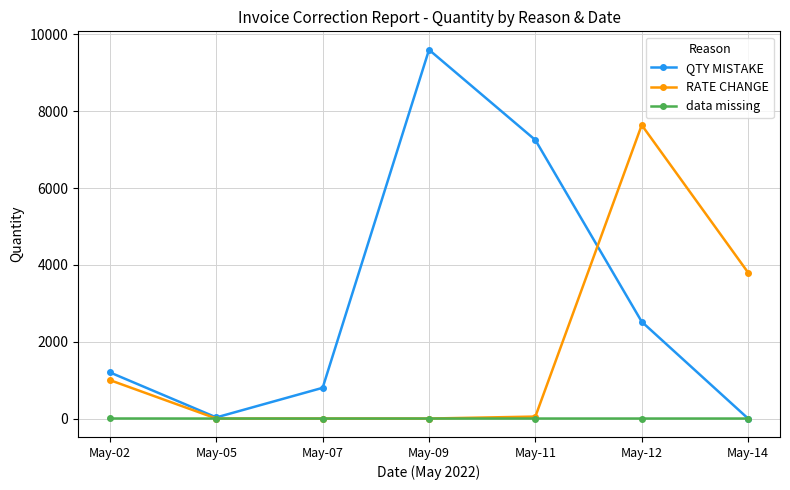

How many series are shown in this chart?

3